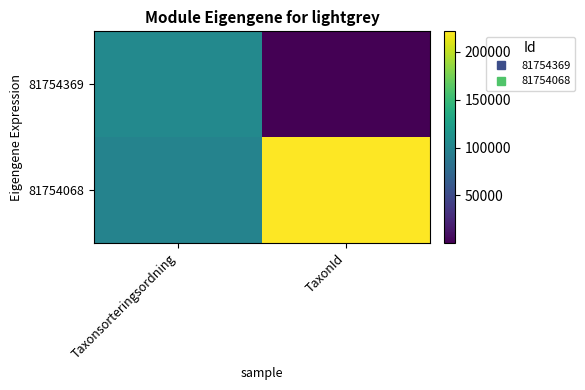

Reading left to right, extract all data points from this chart.

81754369: Taxonsorteringsordning=104643	TaxonId=245
81754068: Taxonsorteringsordning=99398	TaxonId=221235